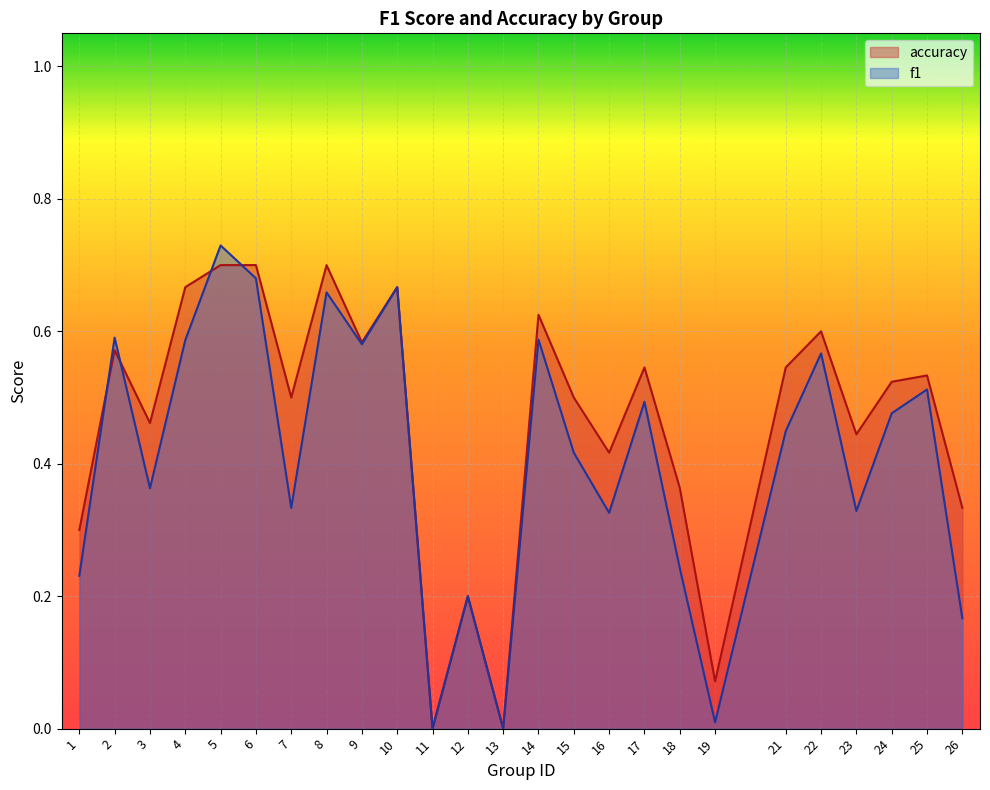

Which category has the lowest value across all series?

11